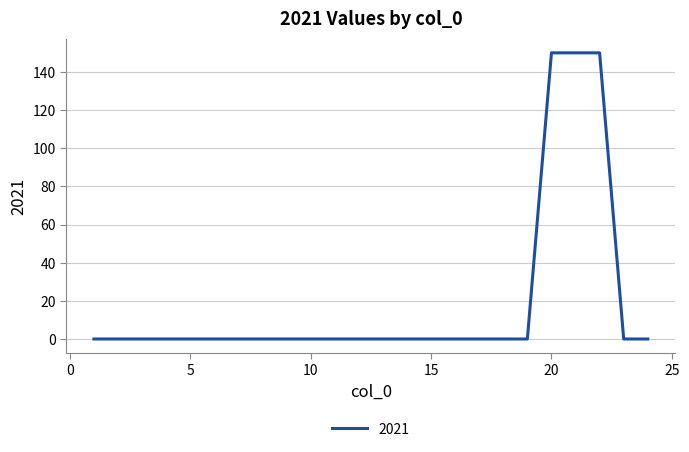

How many series are shown in this chart?

1